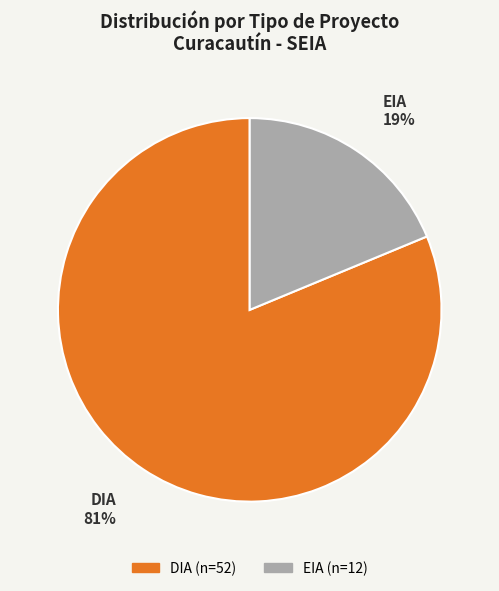

To the nearest percent, what portion does EIA represent?

19%